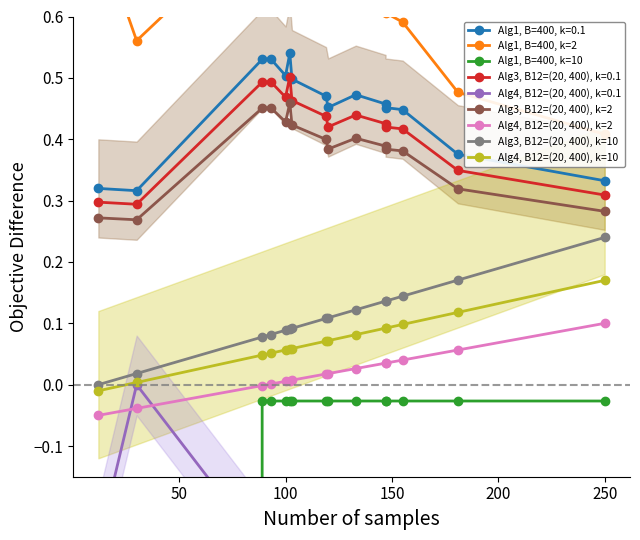

What is the highest value of the Alg1, B=400, k=2 series?

0.8